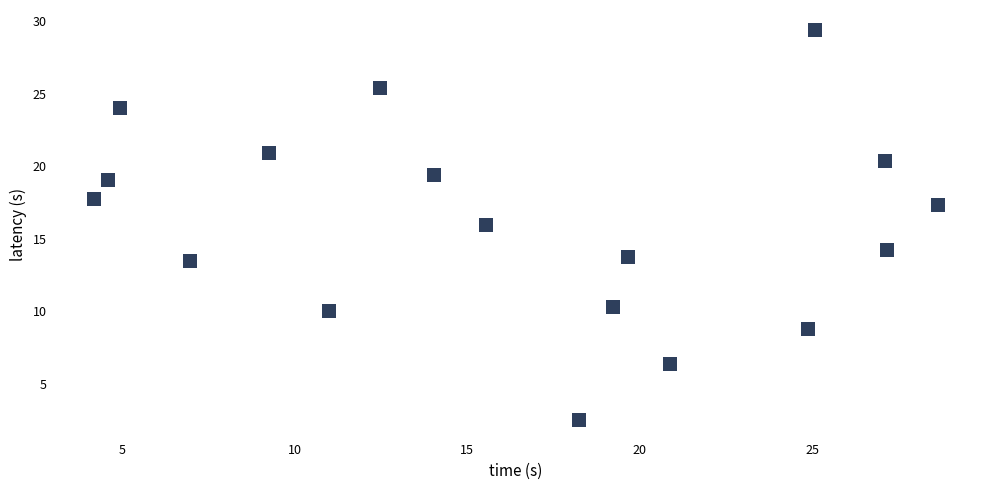

What is the range of Y values (max minus min)?

26.9